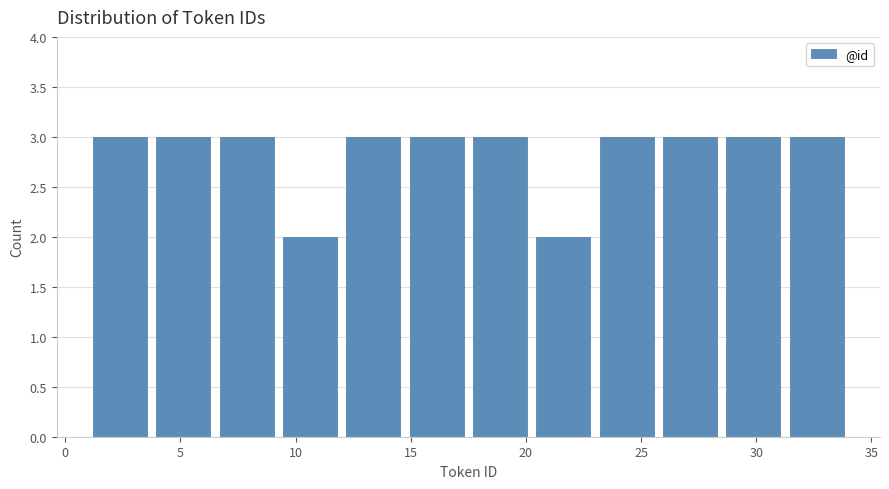

How tall is the bar that spans 1.00 to 3.75 on the x-axis? Neither the bar edges nor the heights are printed on the chart, so give them approximately, as read against the axes.

3